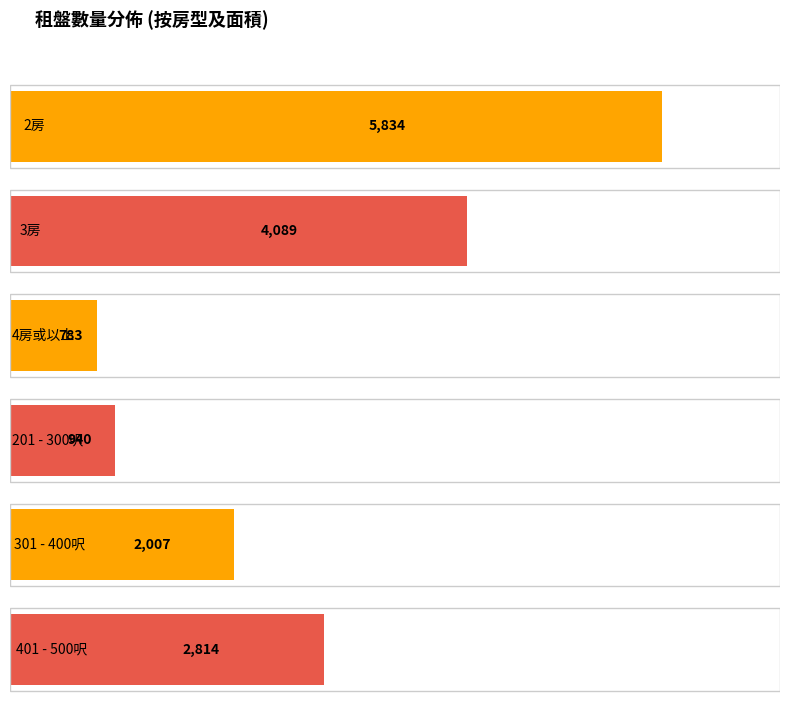

What is the average value of the 4房或以上 series?

783